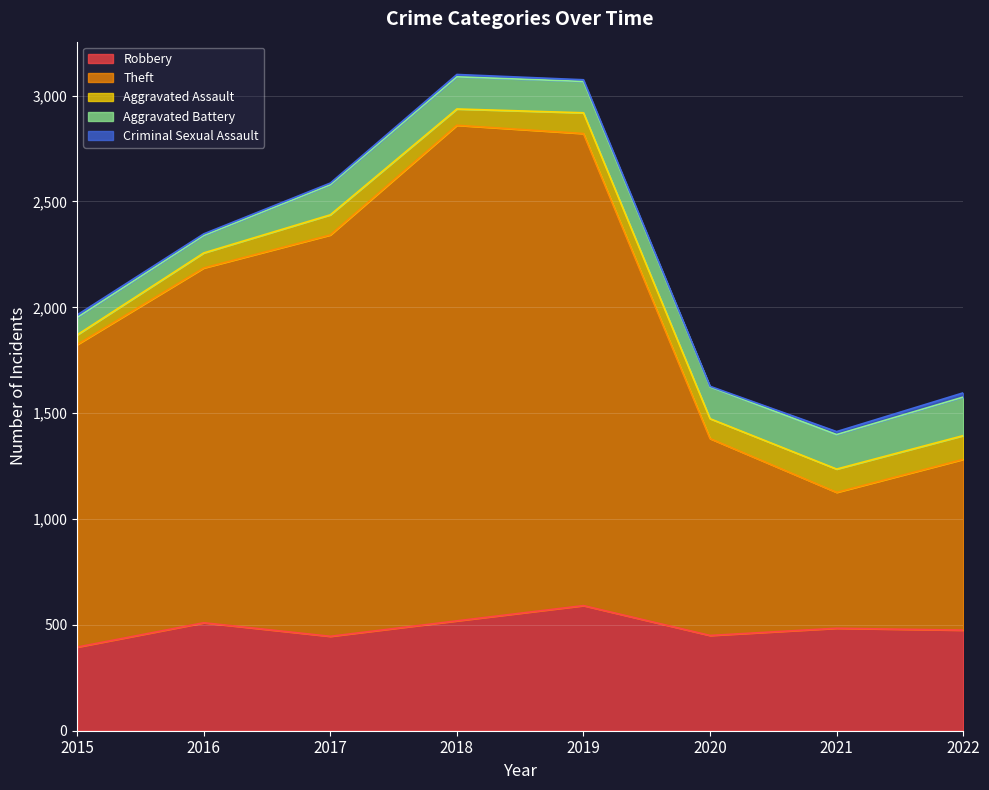

True or false: Criminal Sexual Assault and Aggravated Assault intersect in this chart.

False